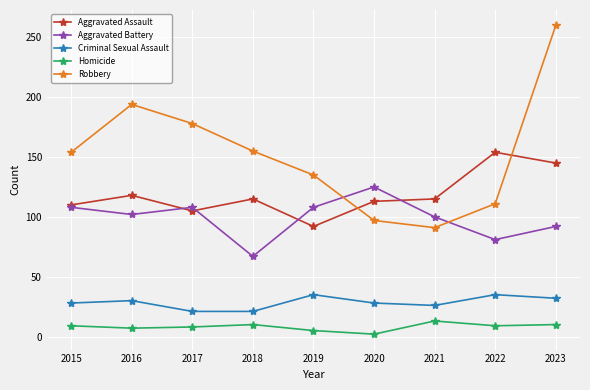

Is this an area chart (filled region under the line)?

No